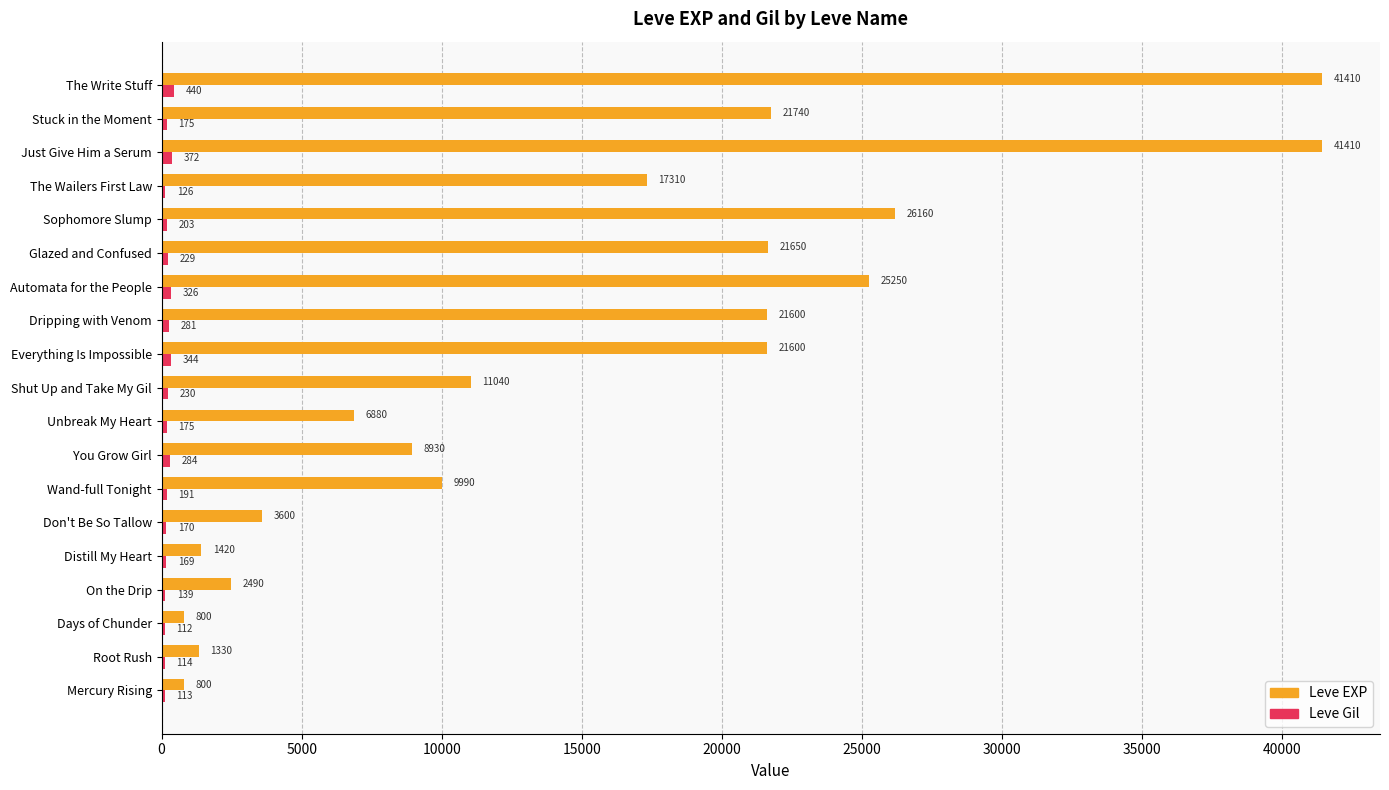

Read the Leve Gil value at Stuck in the Moment.

175